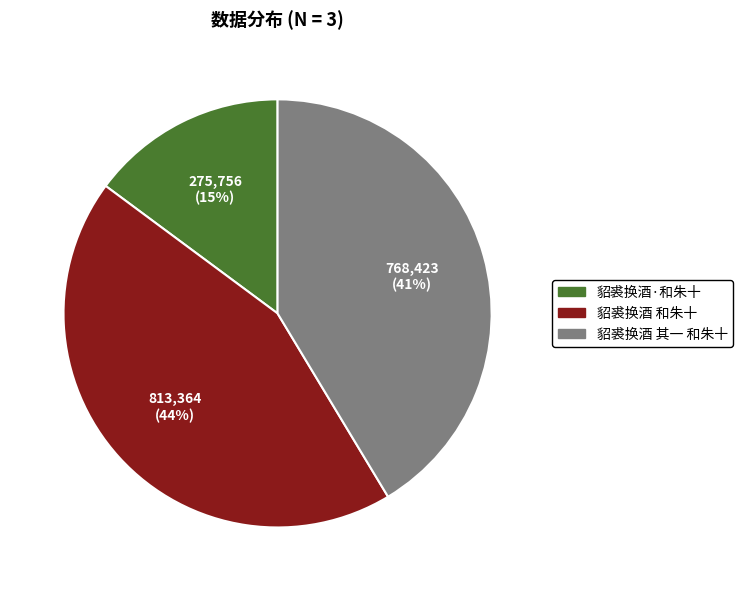

How many slices are in this pie chart?

3